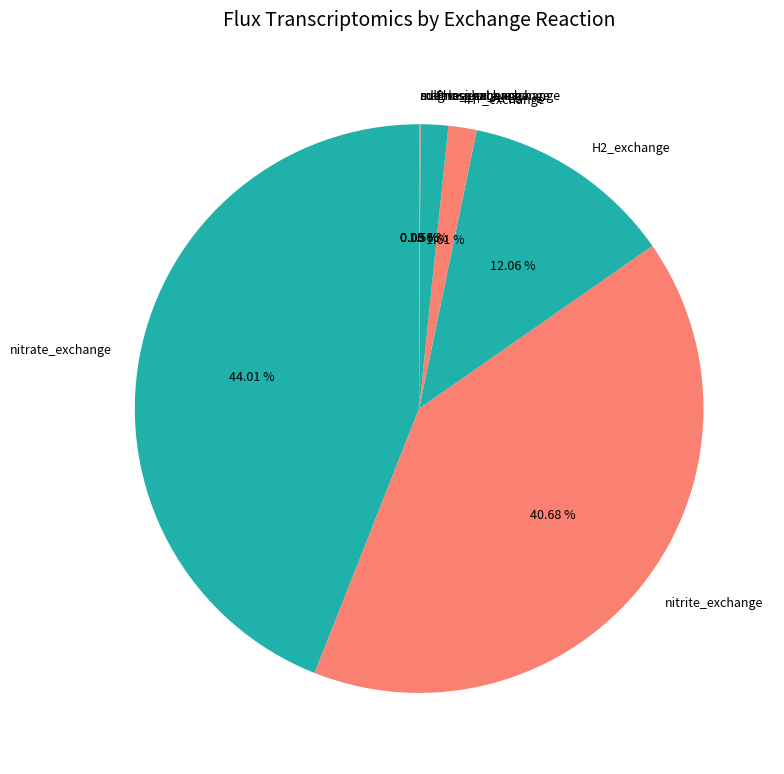

Does any single category account for the majority?

No